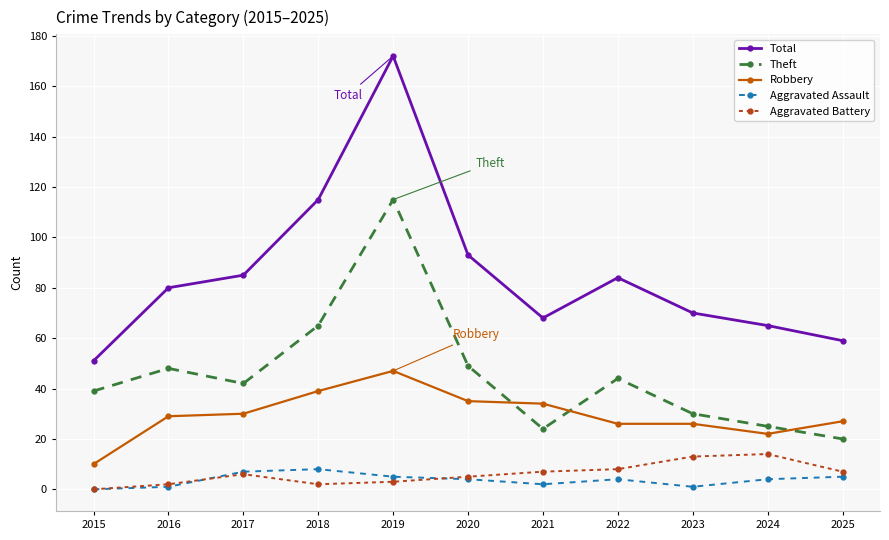

True or false: Robbery and Aggravated Assault intersect in this chart.

False